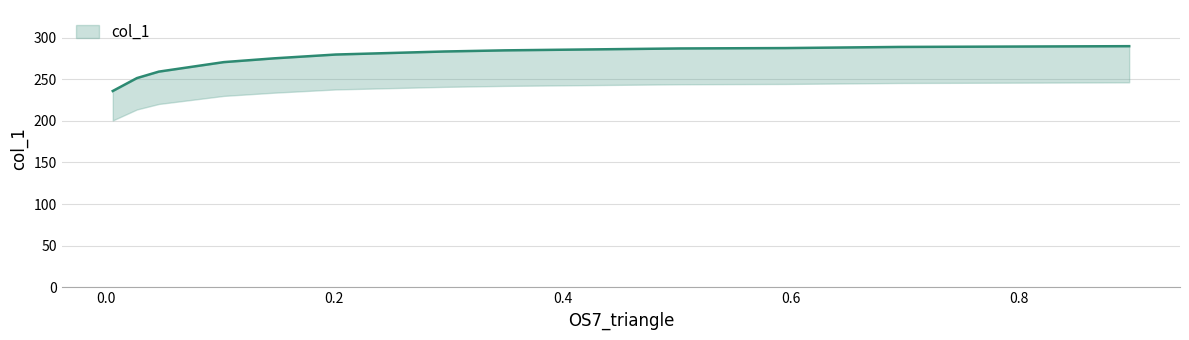

True or false: there are more than 0 points higher than both neighbors.

False